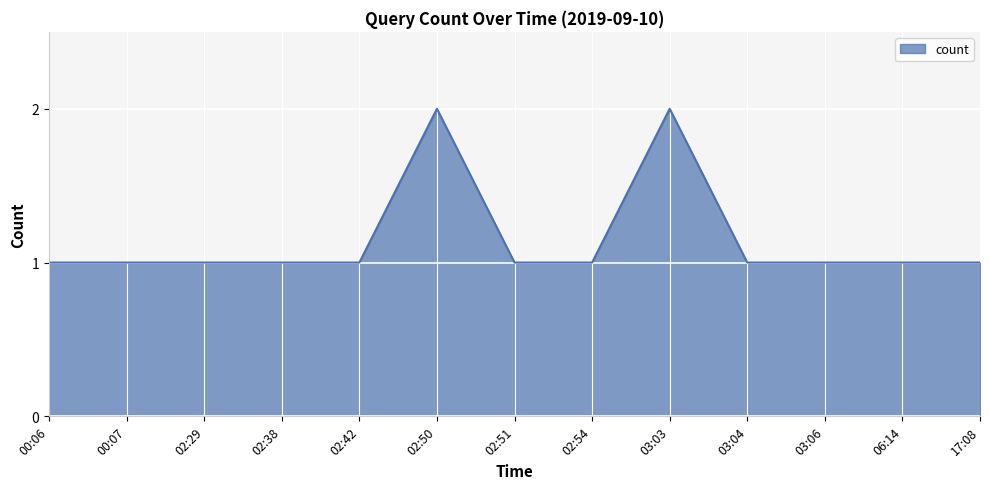

What is the sum of all values?

15